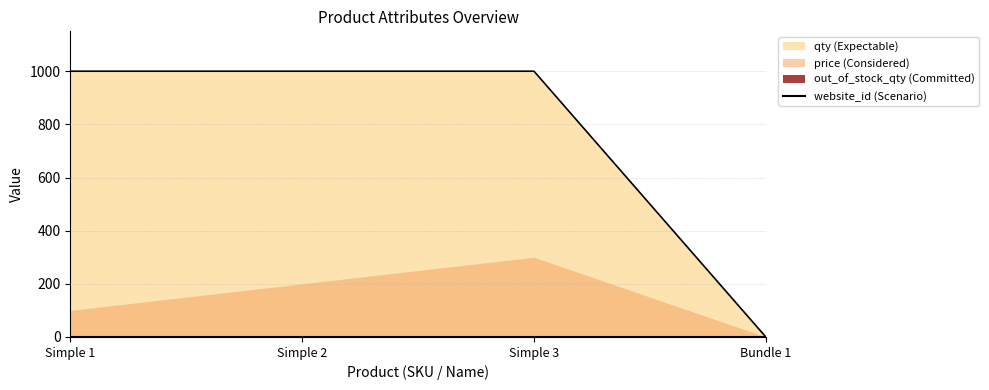

What are all the series names shown in the legend?

price, qty, out_of_stock_qty, website_id